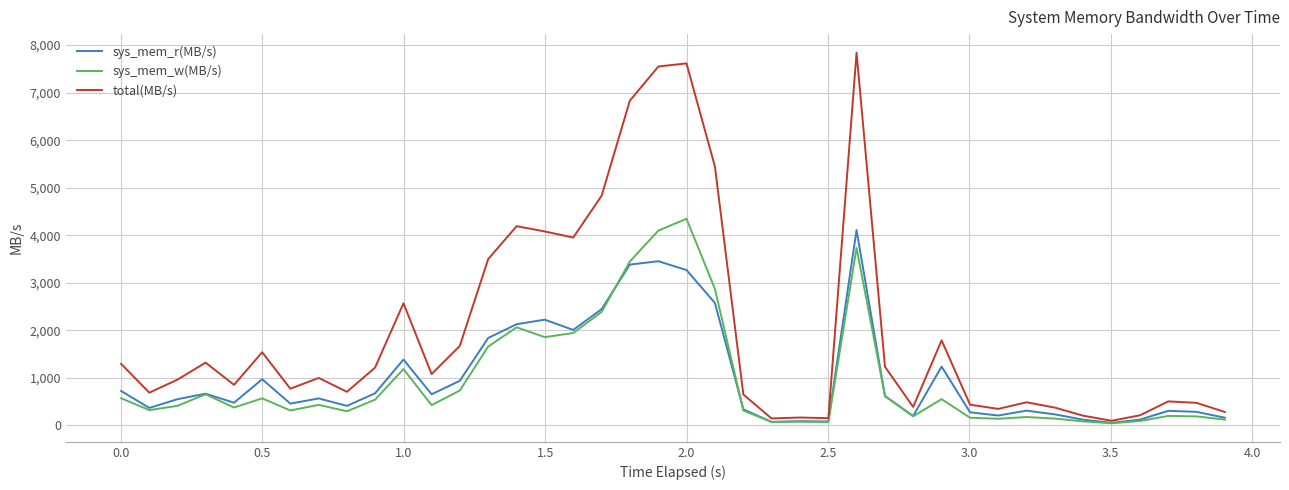

Which series has the largest total across all categories?

total(MB/s)